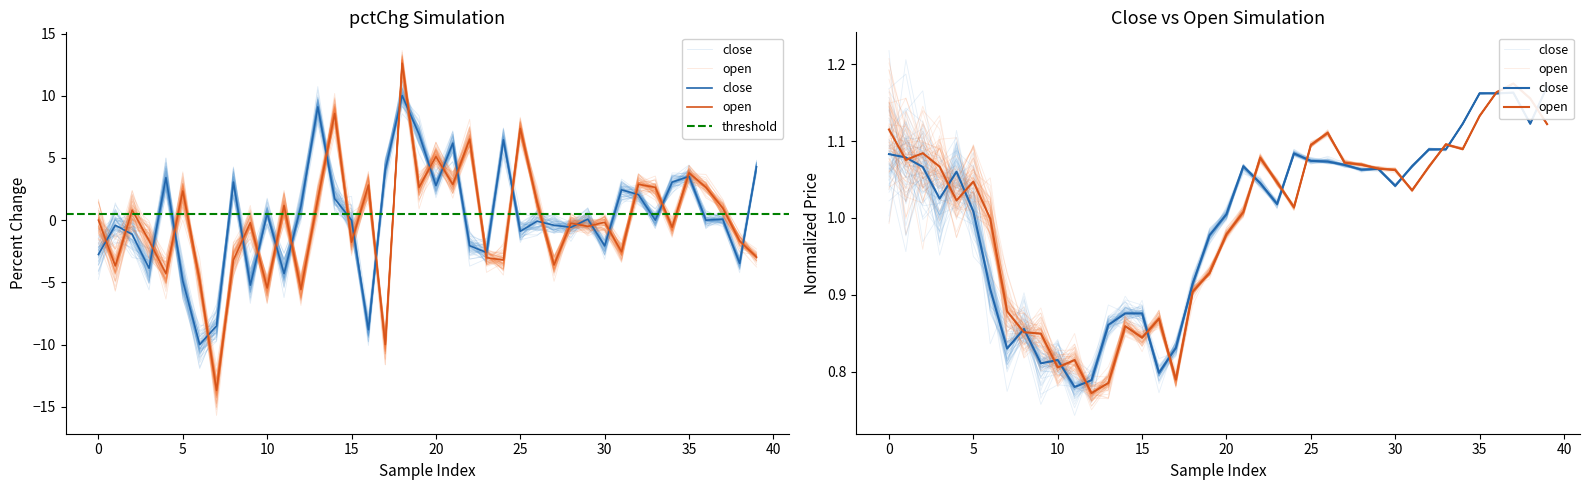

What is the difference between the second highest and second lowest values in the close series?

0.4